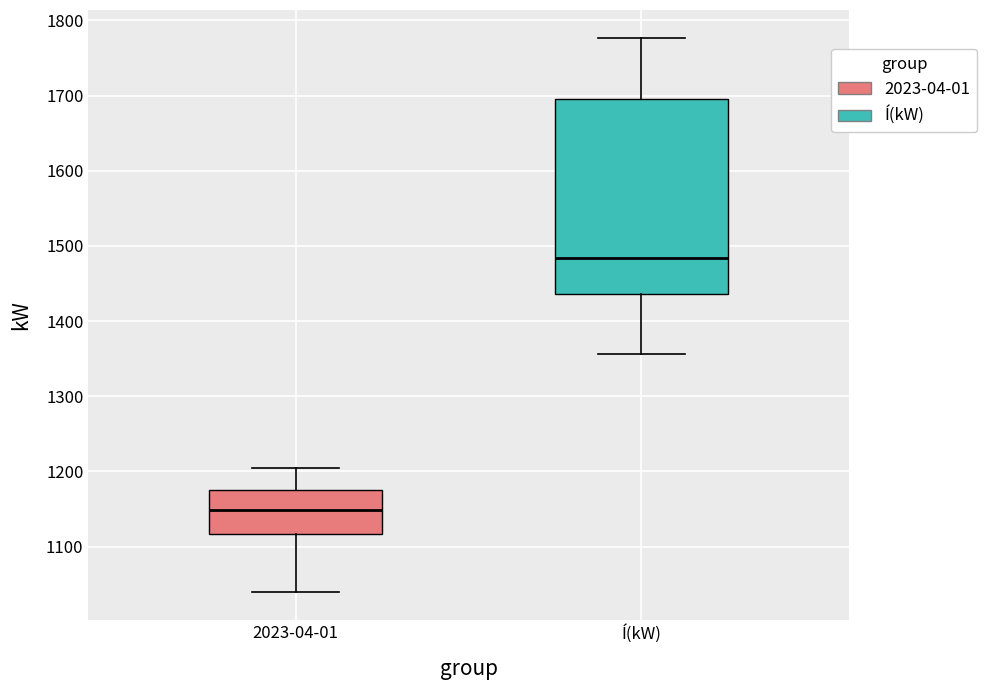

Reading left to right, transcribe this box plot: for each box, give where its median line is, the range the box spans, and where its two whiskers end, as read against the y-axis. The values are not printed on the chart, so give them approximately, as read against the axis.

2023-04-01: median 1150, box 1120 to 1180, whiskers 1040 to 1200
Í(kW): median 1480, box 1440 to 1700, whiskers 1360 to 1780